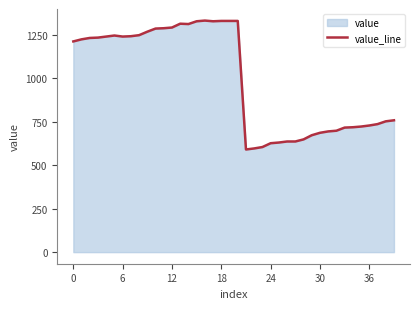

What is the difference between the maximum and minimum values?

742